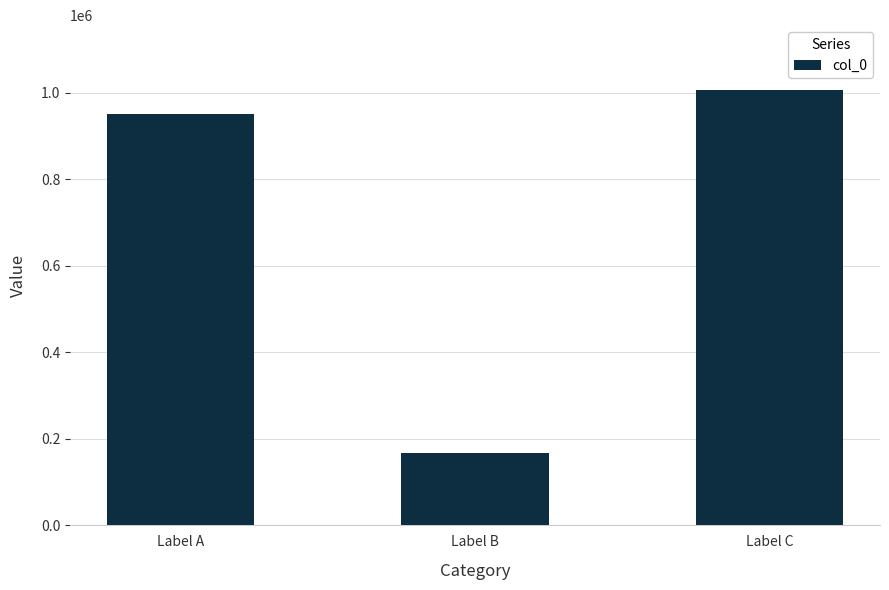

What is the approximate value at Label A, to the nearest 50?

951150